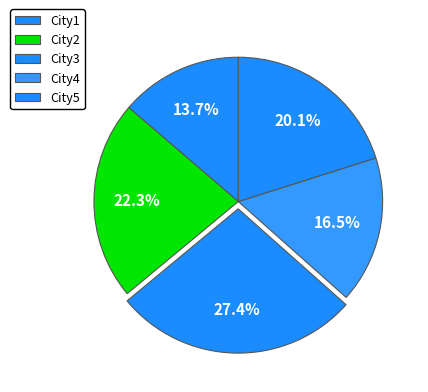

How many slices are in this pie chart?

5